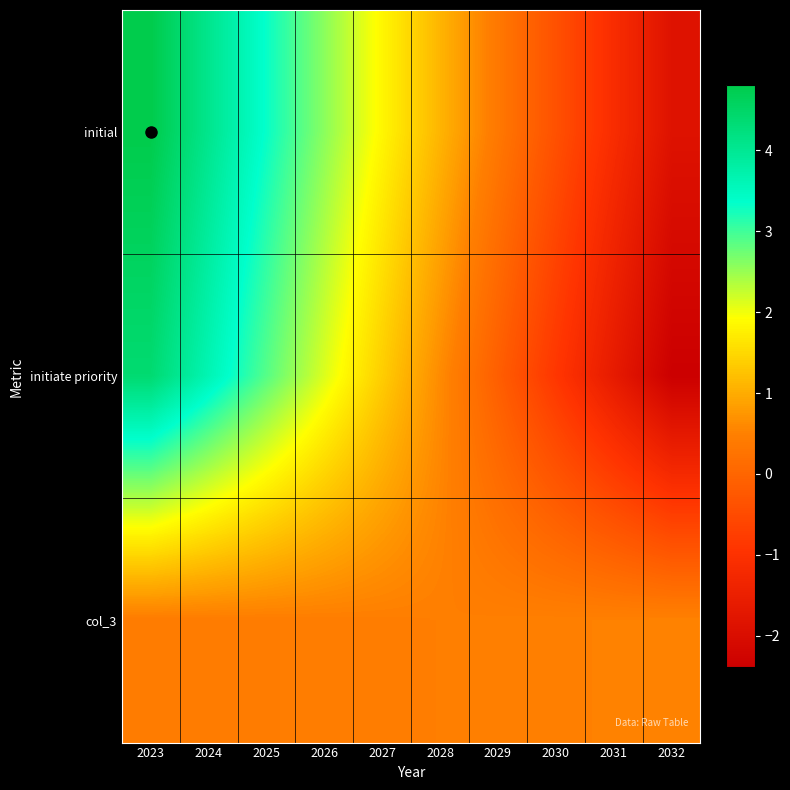

At 2030, list the series in order from smallest to largest.

initiate priority, initial, col_3